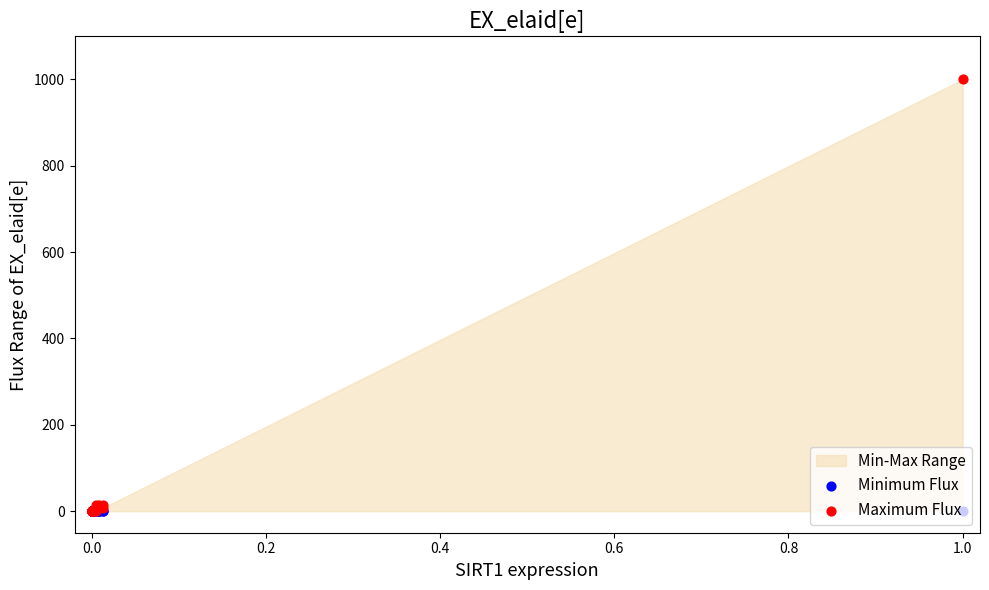

Which series contains the highest Y value?

Maximum Flux